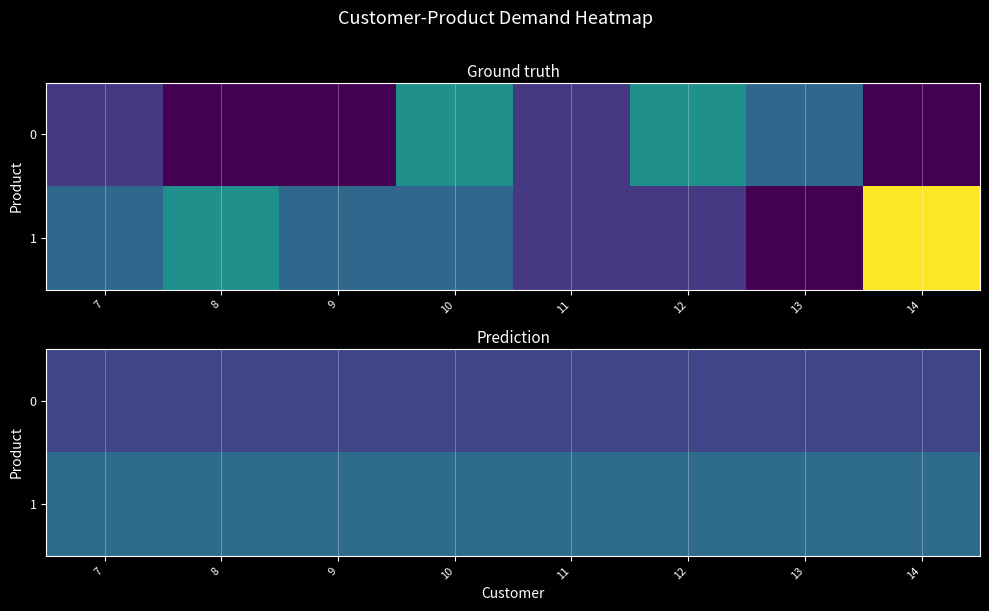

At how many categories does at least one series exceed 1?

8